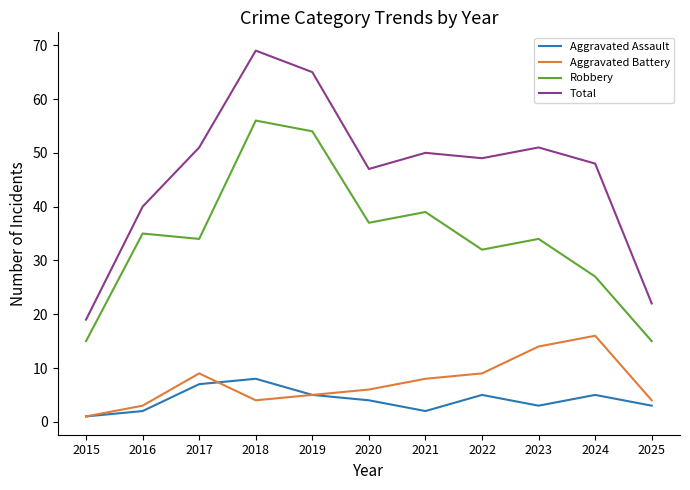

What is the difference between the highest and lowest values at 2022?

44